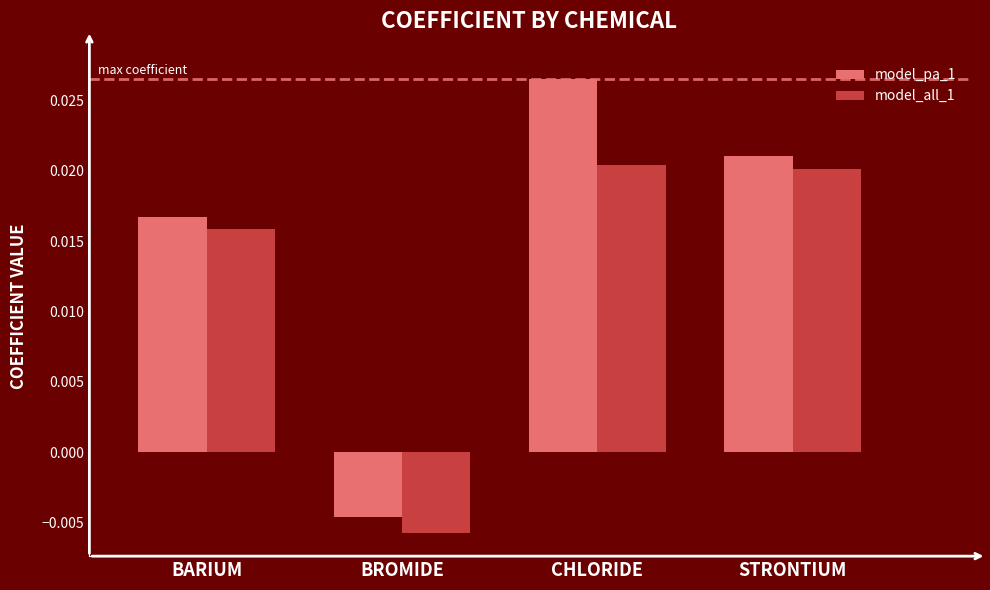

Which series has the largest total across all categories?

model_pa_1